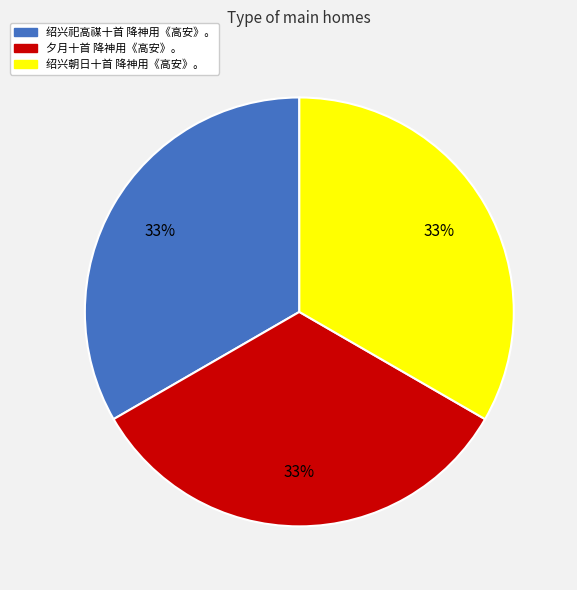

Is the sum of 绍兴祀高禖十首 降神用《高安》。 and 绍兴朝日十首 降神用《高安》。 greater than half?

Yes